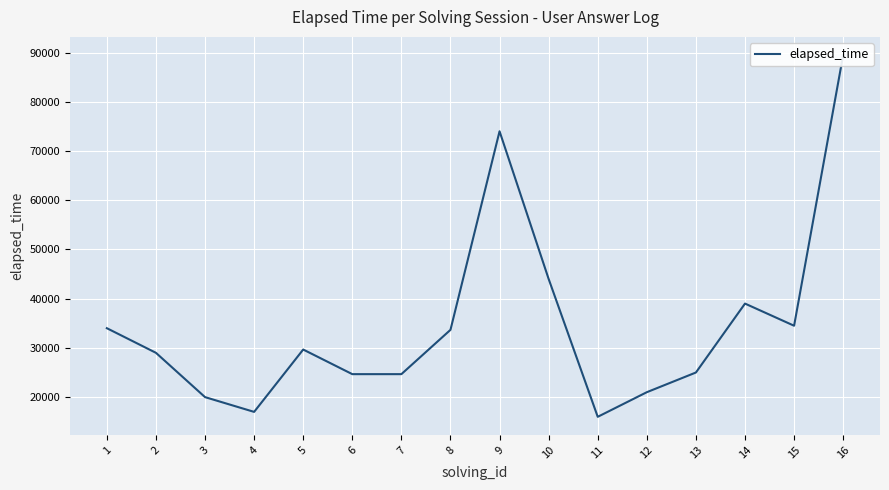

Read the value at 15, to the nearest 100.

34500